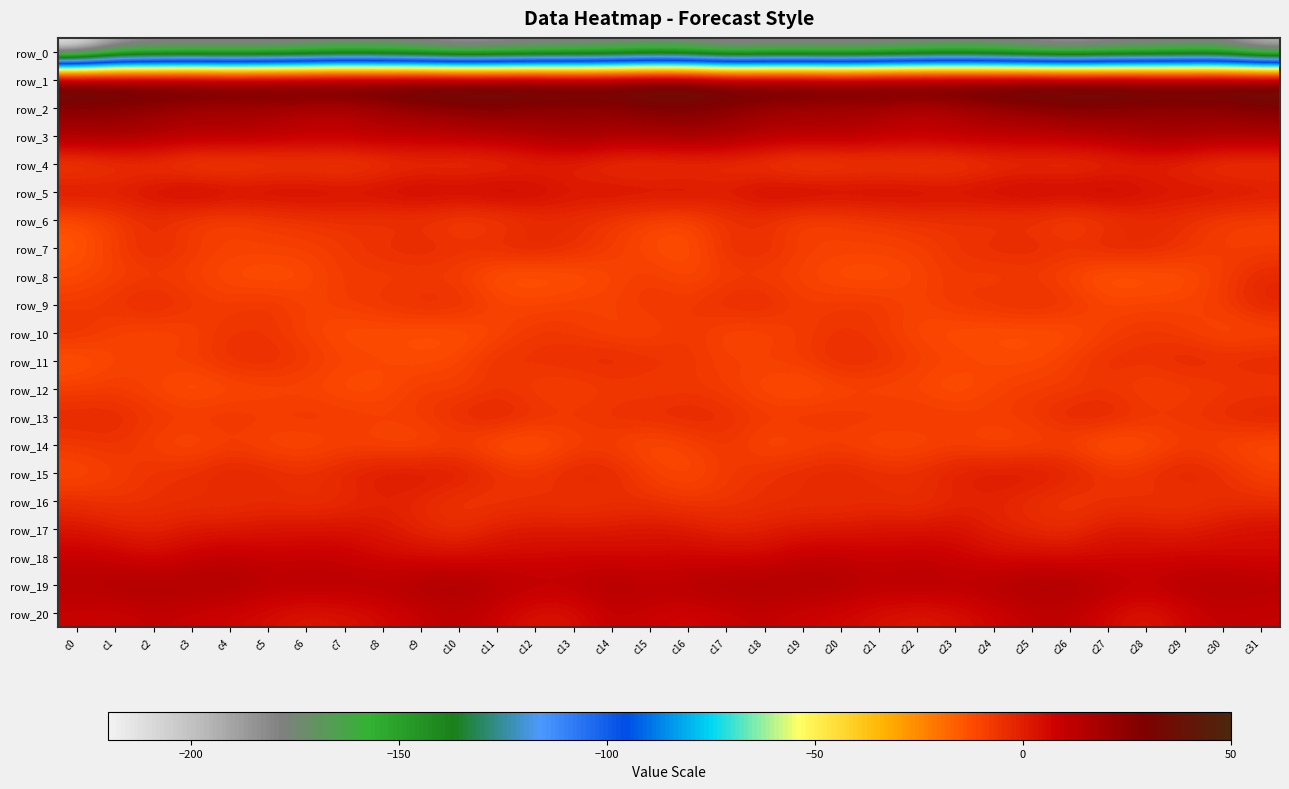

True or false: row_0 has a value of -88.4 at c5.

False